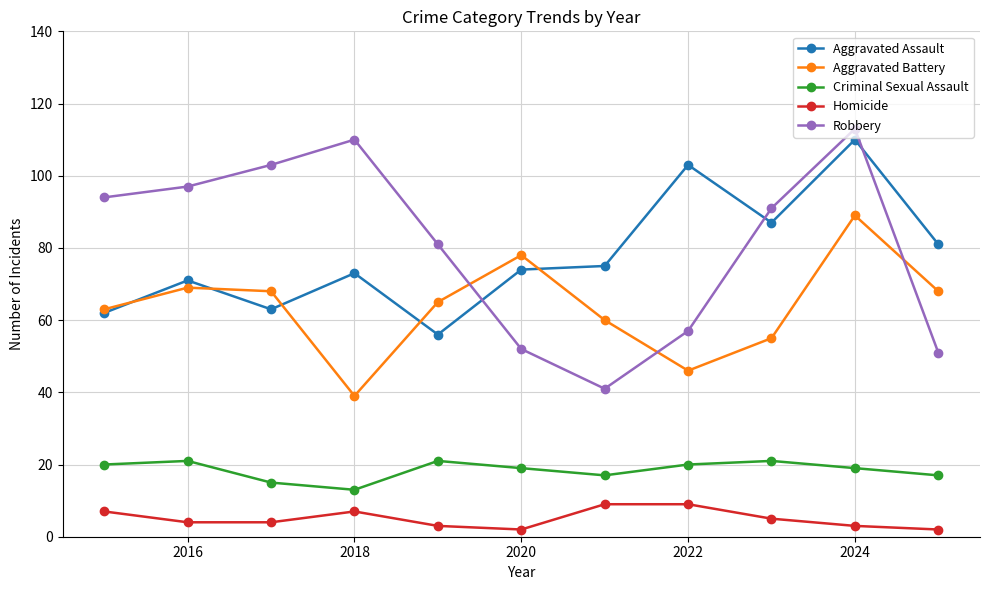

At how many categories does at least one series exceed 11?

11